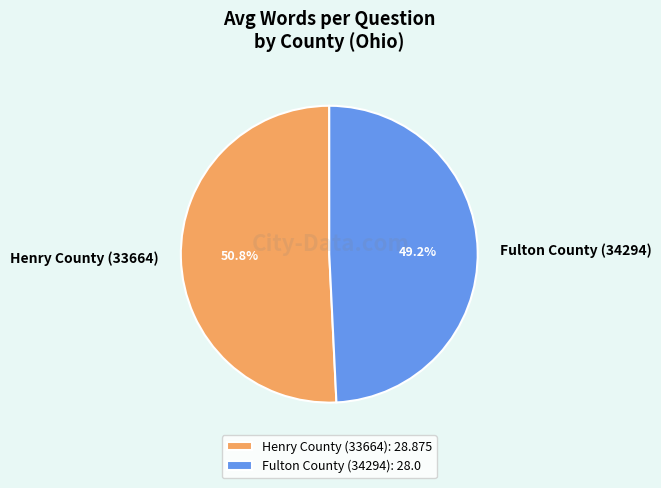

What percentage is the Henry County (33664) slice, to the nearest percent?

51%